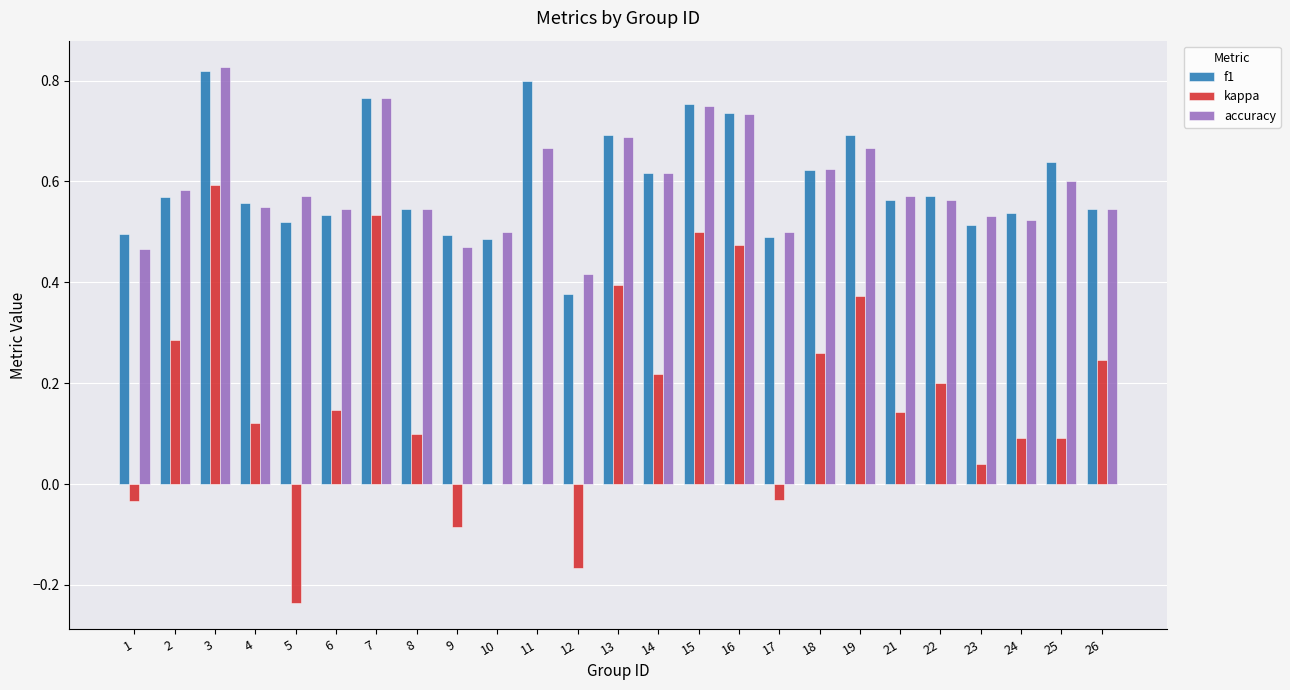

Is it true that accuracy equals 0.3 at 21?

False